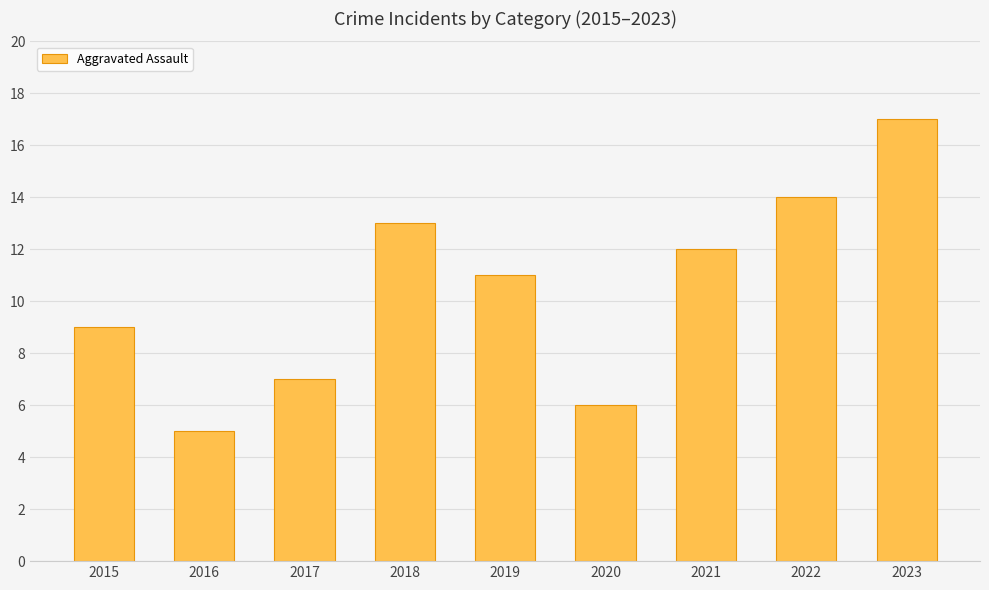

Rank the categories by value from highest to lowest.

2023, 2022, 2018, 2021, 2019, 2015, 2017, 2020, 2016